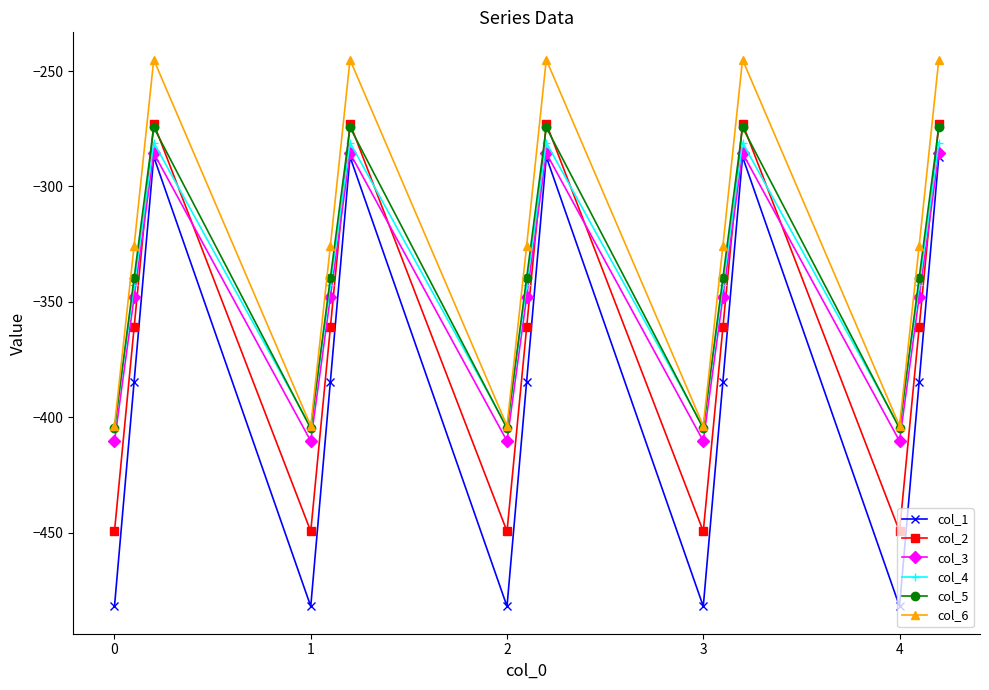

What are all the series names shown in the legend?

col_1, col_2, col_3, col_4, col_5, col_6